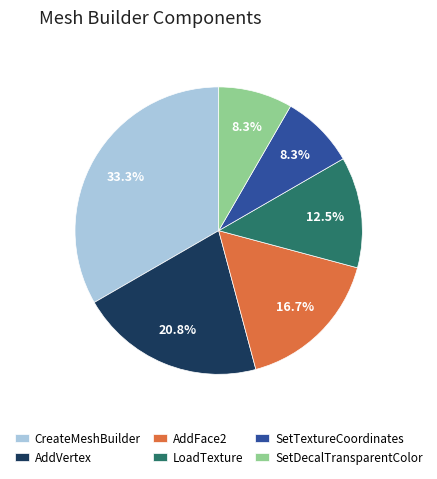

How much of the chart is everything except LoadTexture?

87.5%